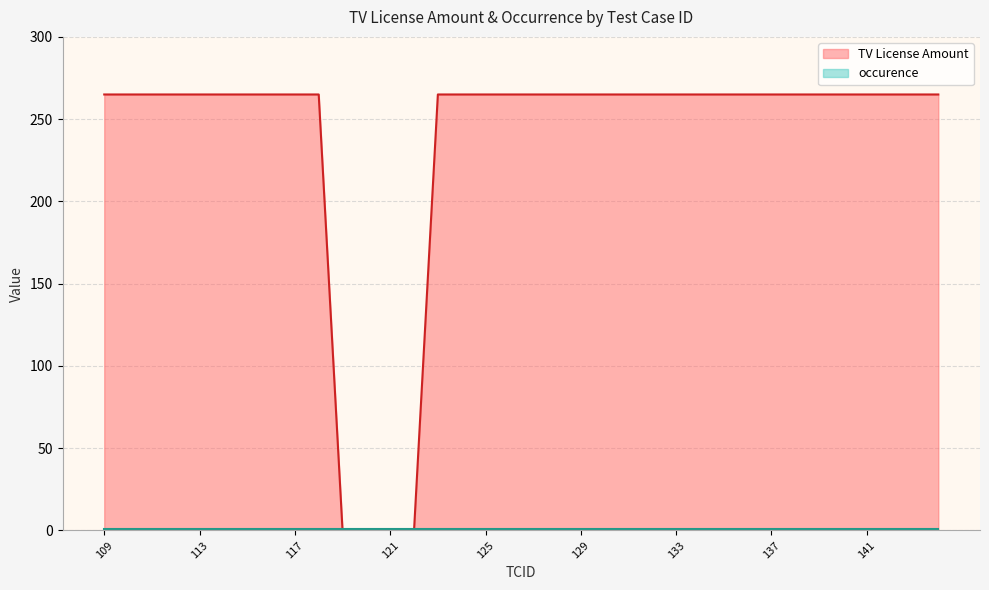

What is the value of the 1st point from the left?

265